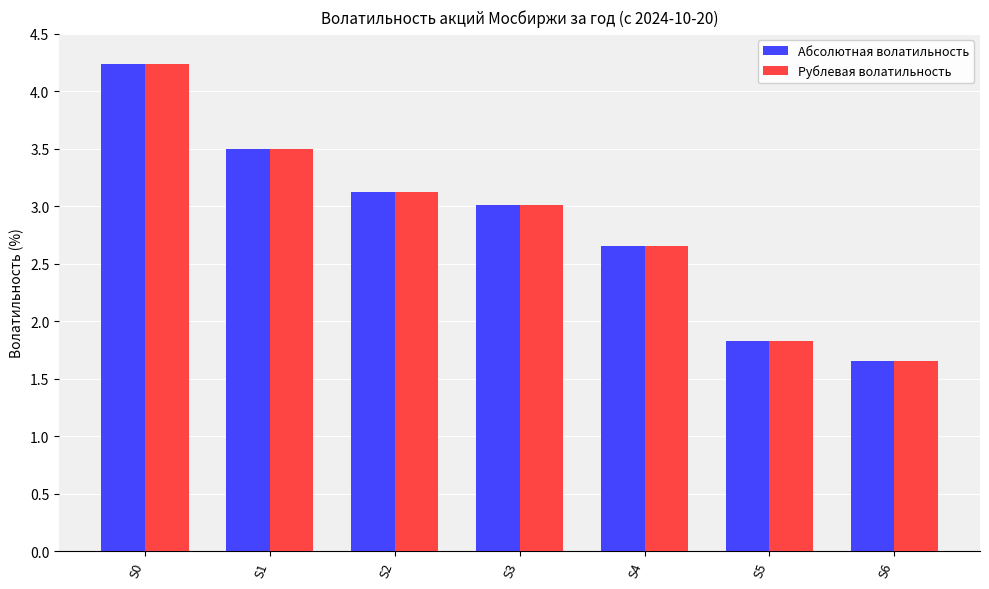

What is the difference between the maximum and minimum values in the Рублевая волатильность series?

2.6